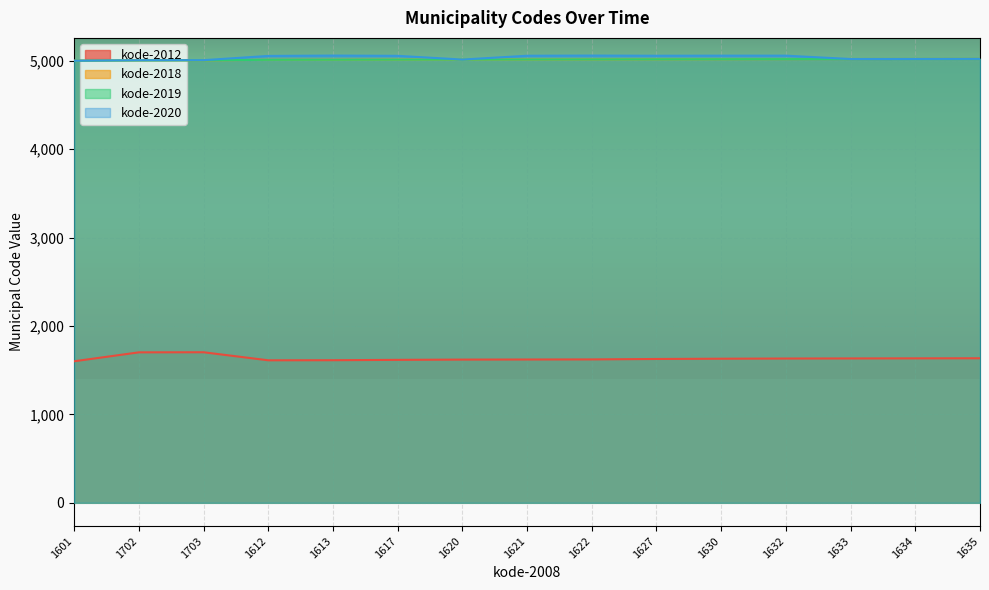

Is the value of kode-2018 at 1612 greater than the value of kode-2012 at 1622?

Yes